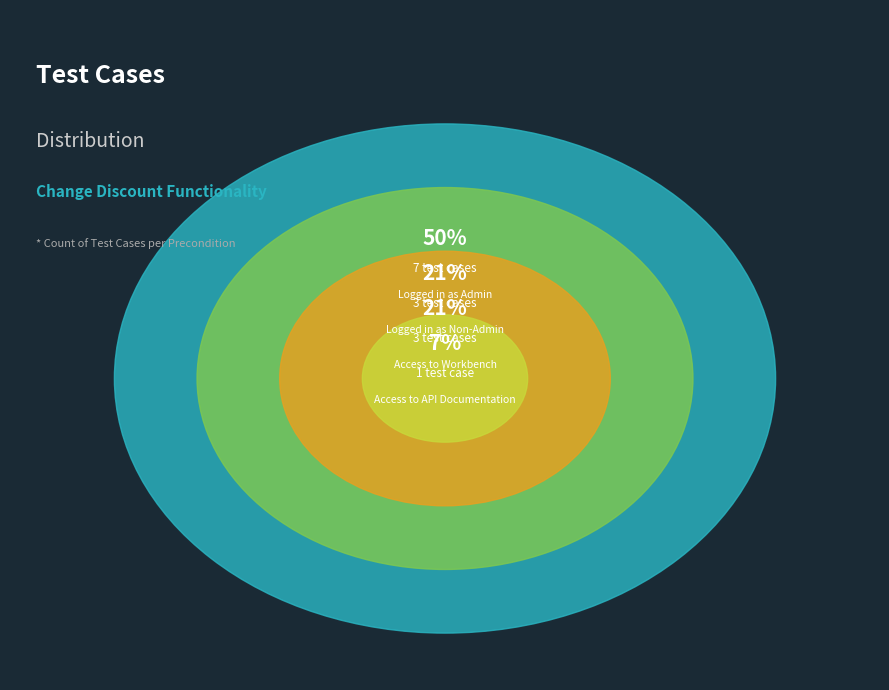

To the nearest percent, what is the difference between the largest and smallest slice percentages?

43%